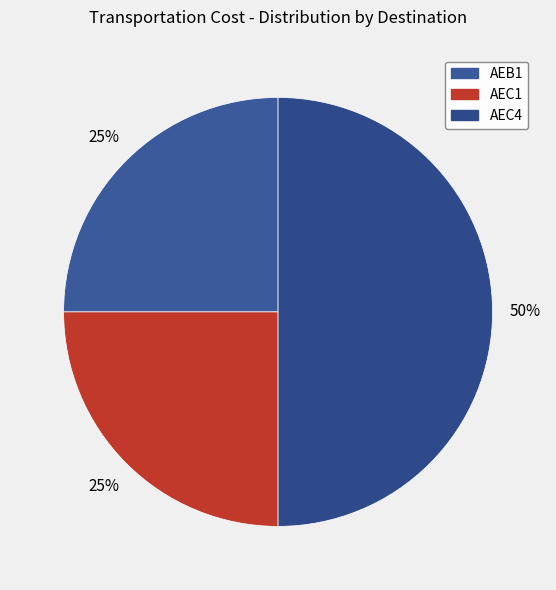

Is it true that AEC1 is 30% of the pie?

False